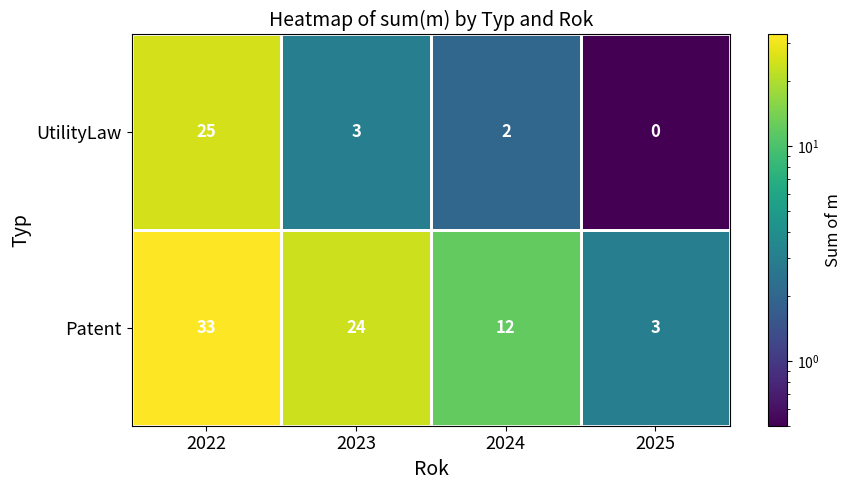

What is the average value of the Patent series?

18